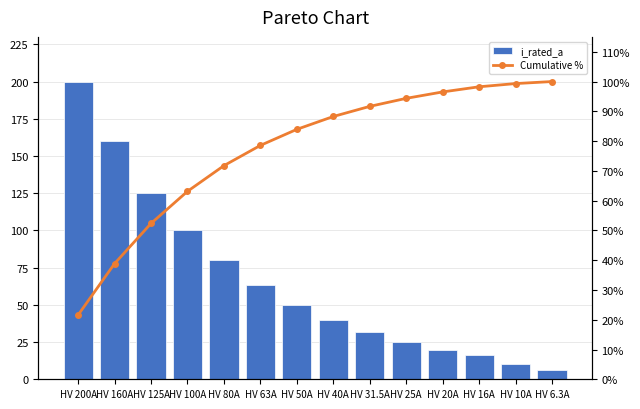

The value of i_rated_a at HV 10A is 2.1. True or false?

False